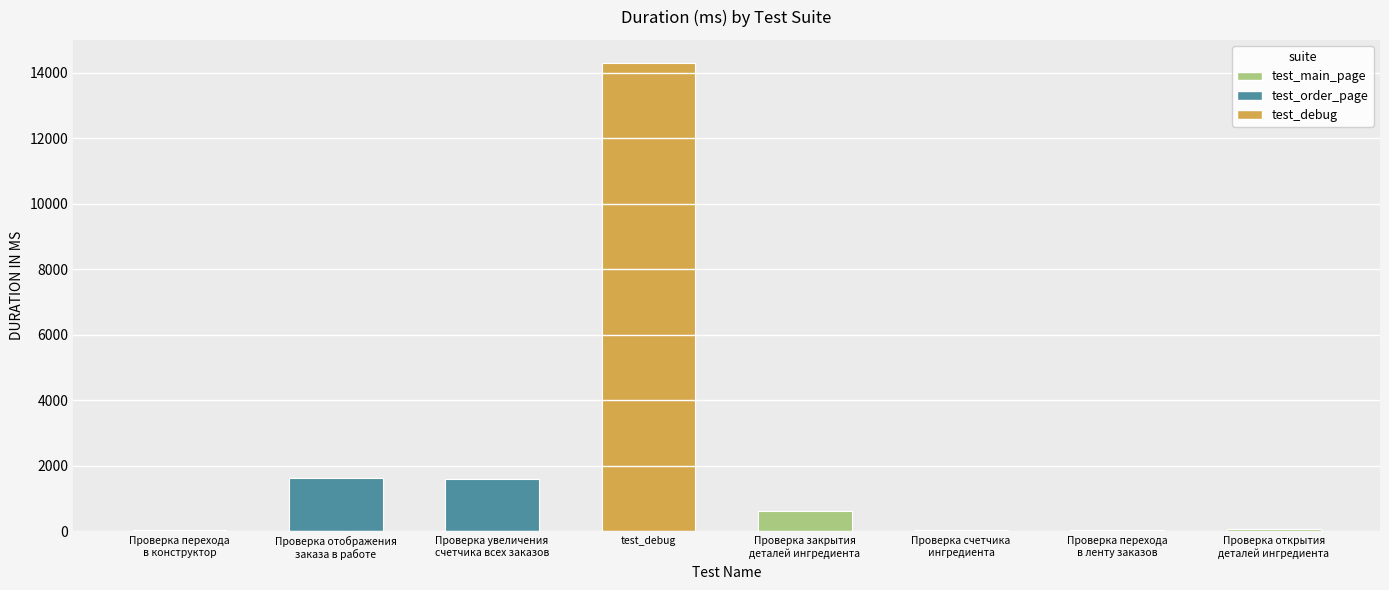

The value at Проверка перехода
в ленту заказов is 16. True or false?

False